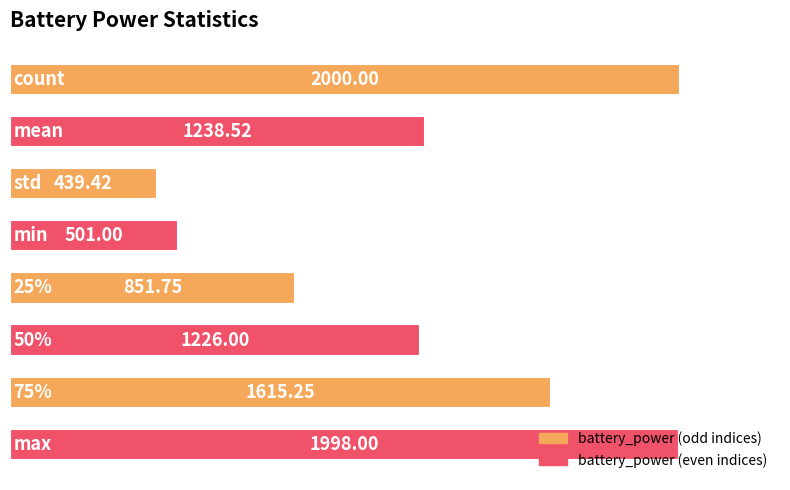

How many data points are above 1238?

4